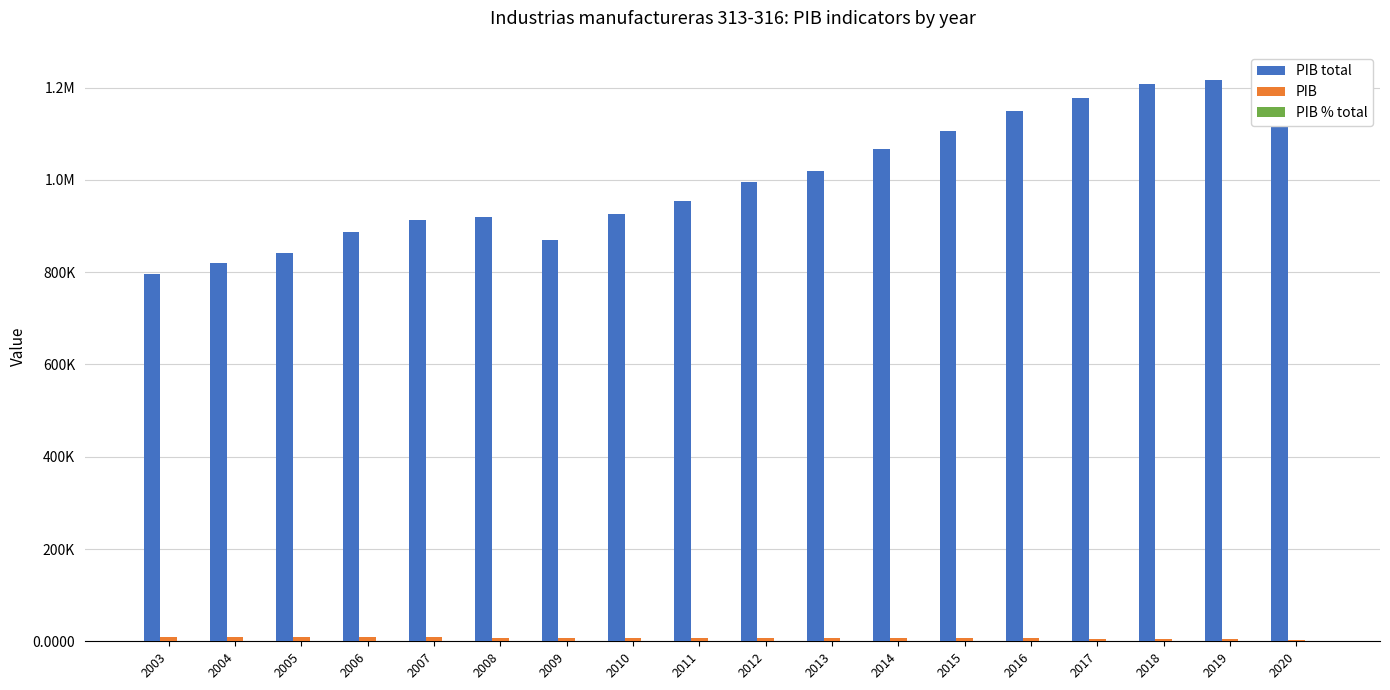

Between 2010 and 2020, which series saw the biggest shift?

PIB total